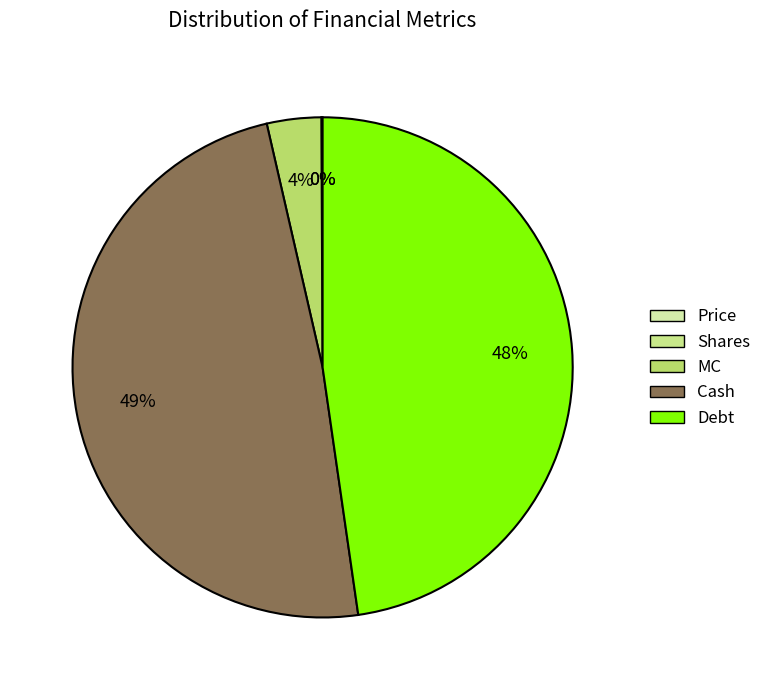

True or false: Cash accounts for 49% of the total.

True